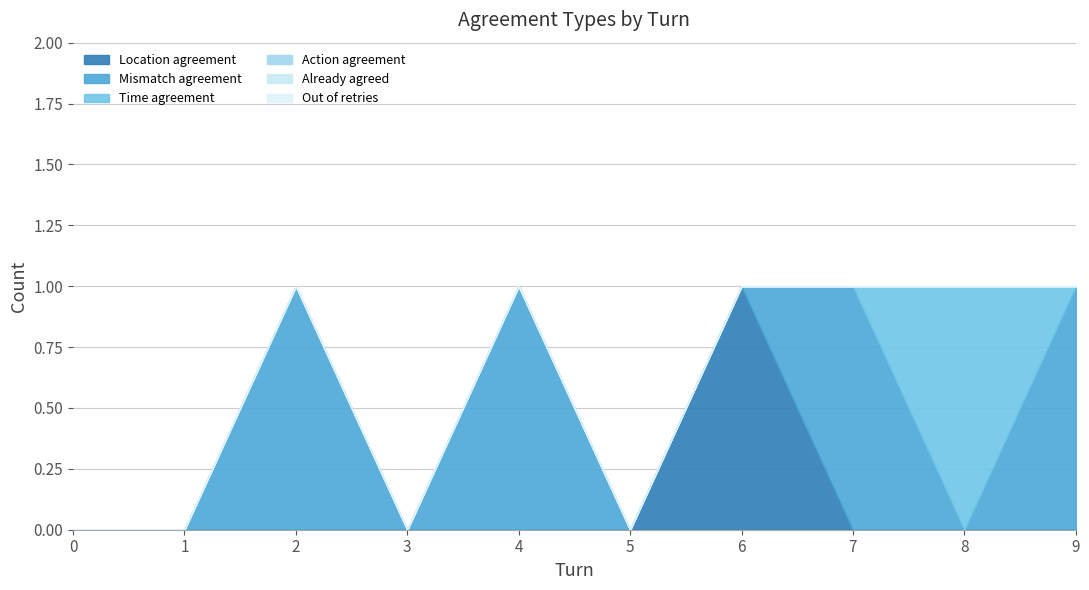

Rank the series by their maximum value, from lowest to highest.

Action agreement, Already agreed, Out of retries, Location agreement, Mismatch agreement, Time agreement